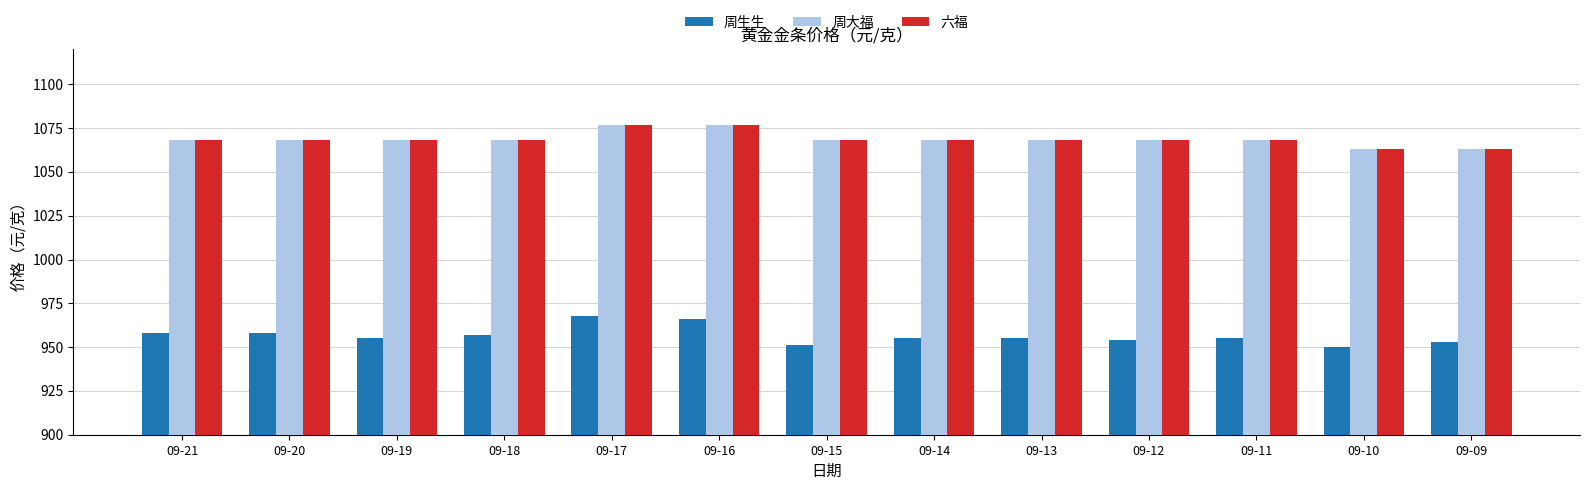

At how many categories does at least one series exceed 1042?

13